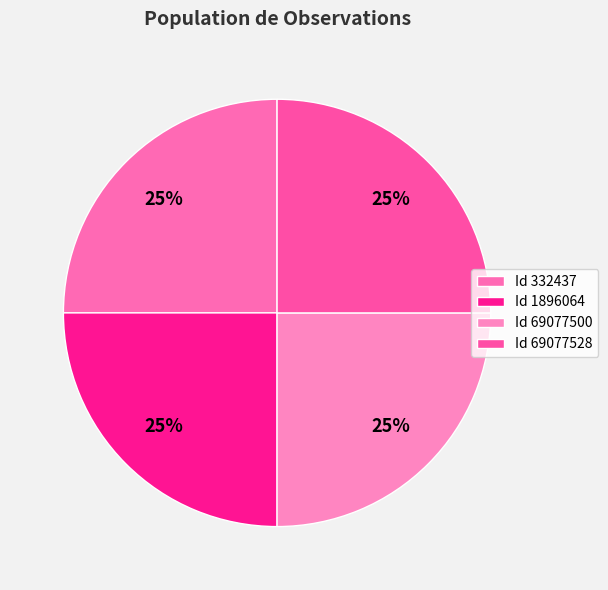

How many segments does this pie chart have?

4